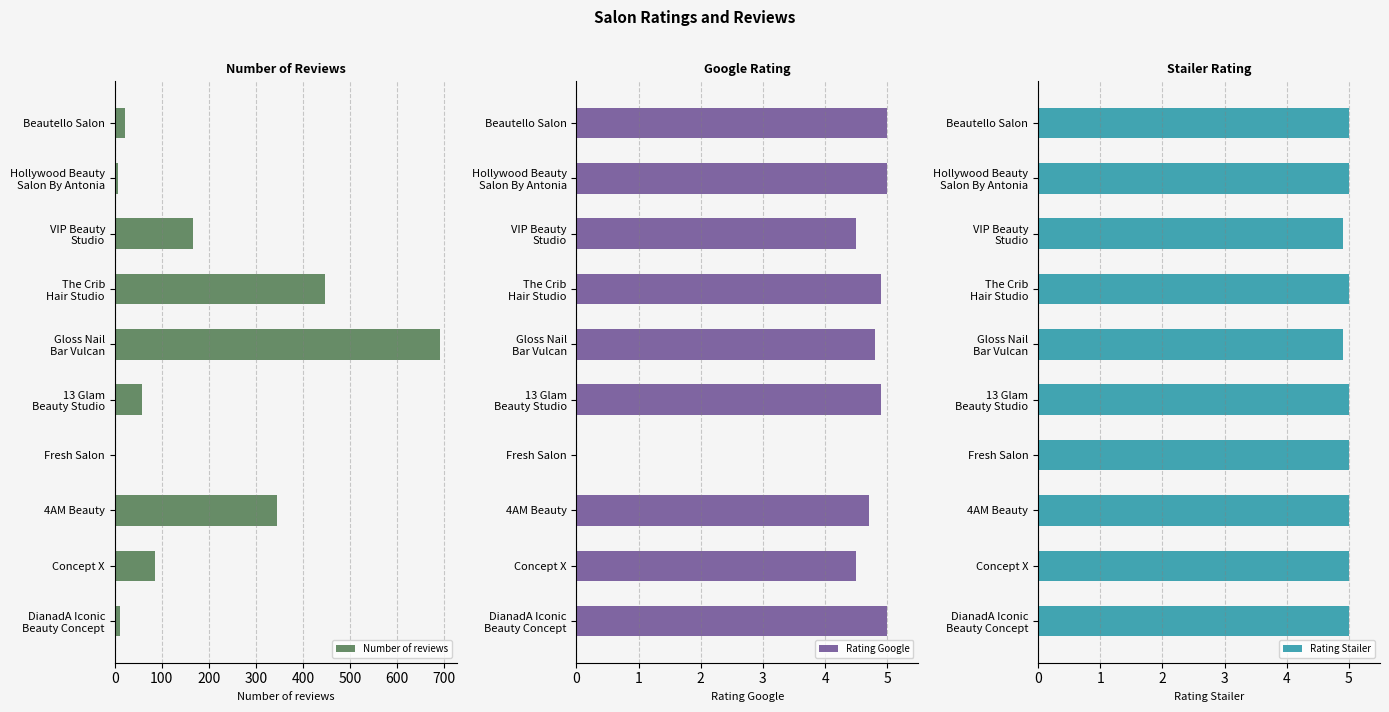

What is the difference between the maximum and minimum values in the Rating Stailer series?

0.1